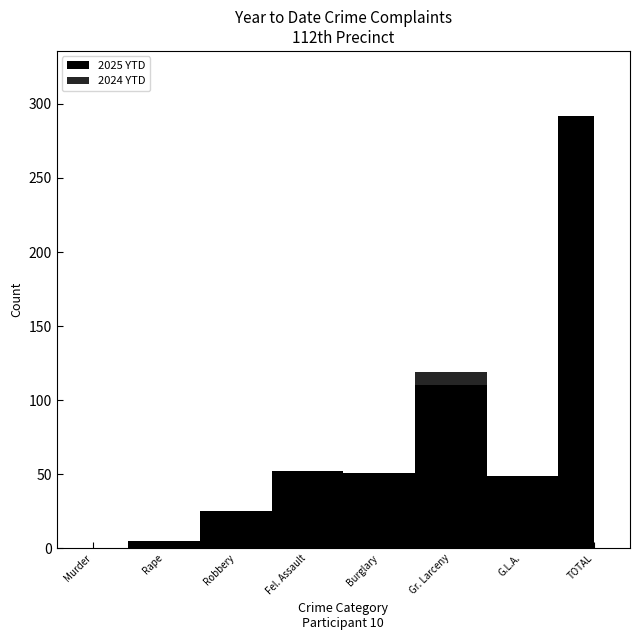

Which series has the largest total across all categories?

2025 YTD